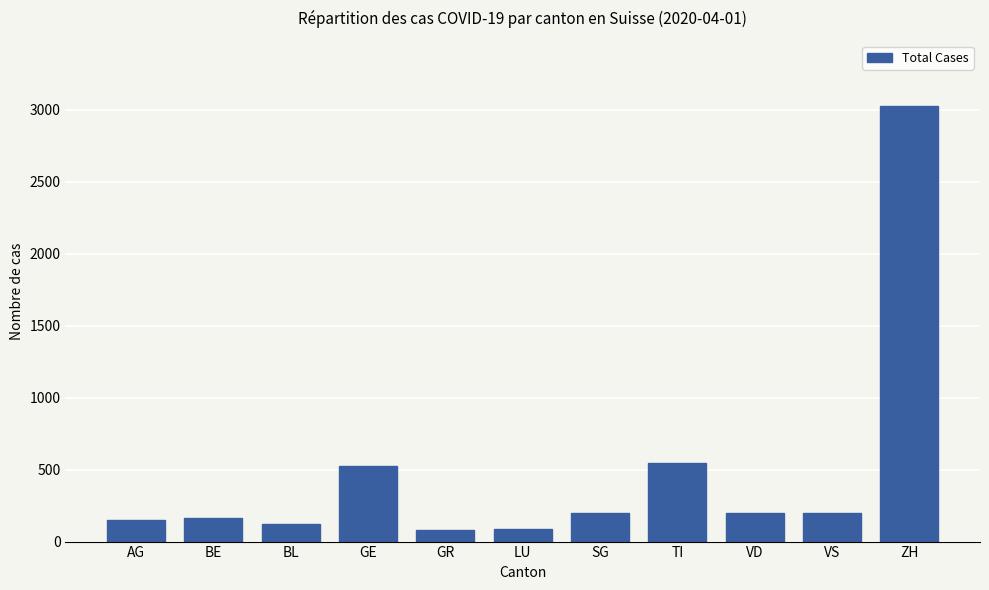

What is the difference between the maximum and minimum values?

2943